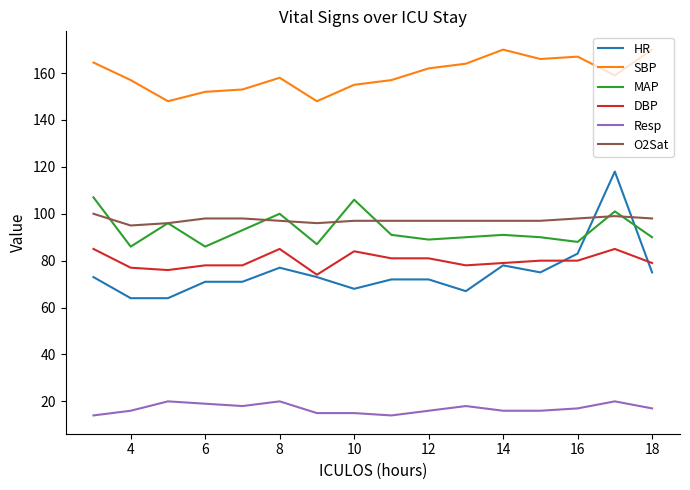

What is the highest value of the Resp series?

20.0